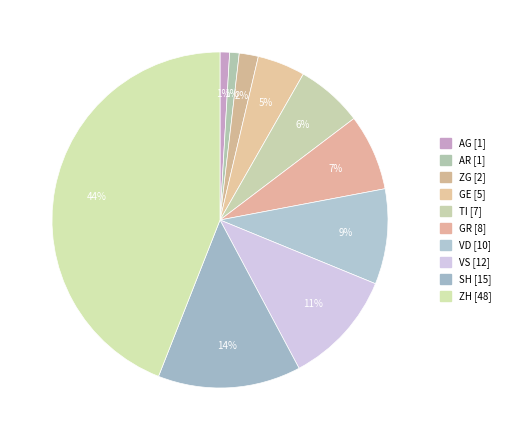

What is the ratio of the value at VD to the value at TI?

1.4